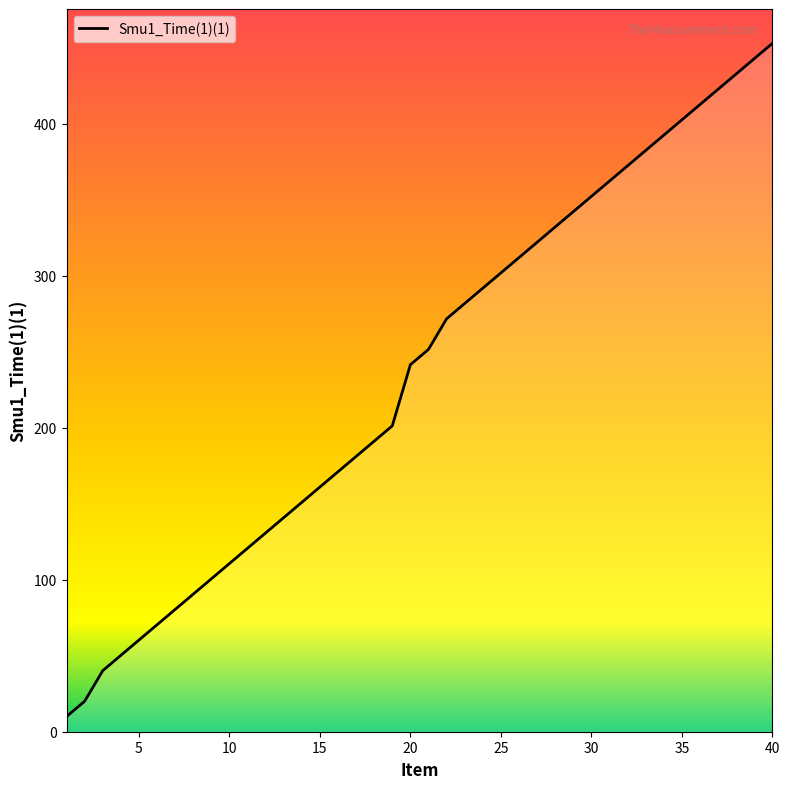

Reading left to right, list all the values displayed in this chart.

10.0	20.1	40.2	50.2	60.3	70.4	80.4	90.5	100.6	110.7	120.7	130.8	140.9	150.9	161.0	171.1	181.1	191.2	201.3	241.5	251.6	271.7	281.8	291.8	301.9	312.0	322.0	332.1	342.2	352.2	362.3	372.4	382.4	392.5	402.6	412.6	422.7	432.8	442.9	452.9